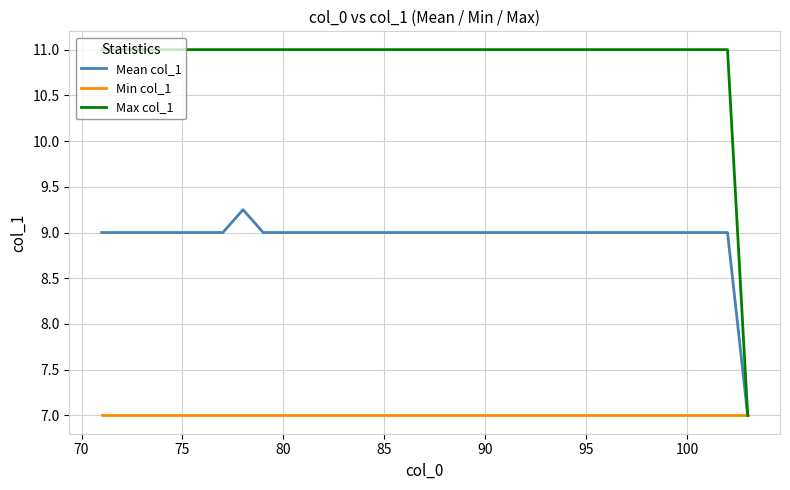

Which series has the largest total across all categories?

Max col_1